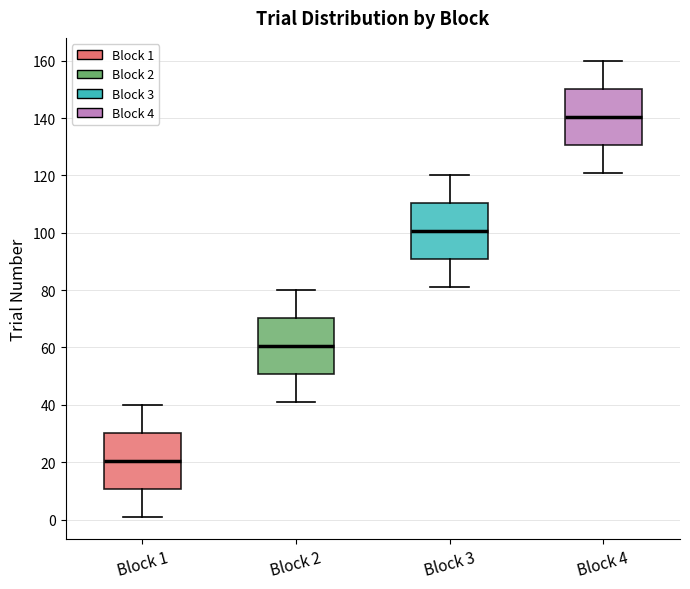

Which box has the lowest median line?

Block 1